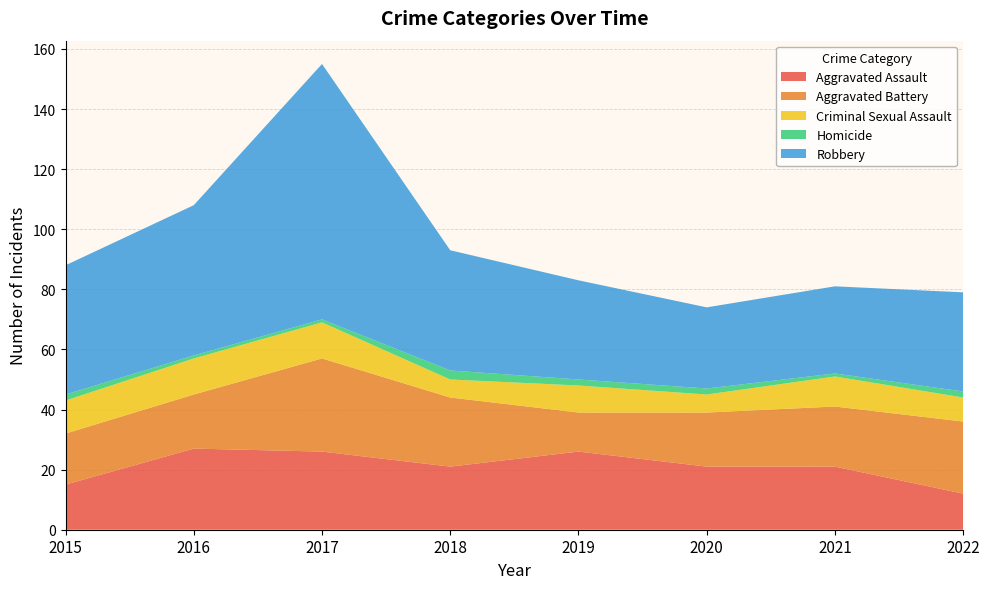

Reading left to right, transcribe all the data shown in this chart.

Aggravated Assault: 2015=15	2016=27	2017=26	2018=21	2019=26	2020=21	2021=21	2022=12
Aggravated Battery: 2015=17	2016=18	2017=31	2018=23	2019=13	2020=18	2021=20	2022=24
Criminal Sexual Assault: 2015=11	2016=12	2017=12	2018=6	2019=9	2020=6	2021=10	2022=8
Homicide: 2015=2	2016=1	2017=1	2018=3	2019=2	2020=2	2021=1	2022=2
Robbery: 2015=43	2016=50	2017=85	2018=40	2019=33	2020=27	2021=29	2022=33